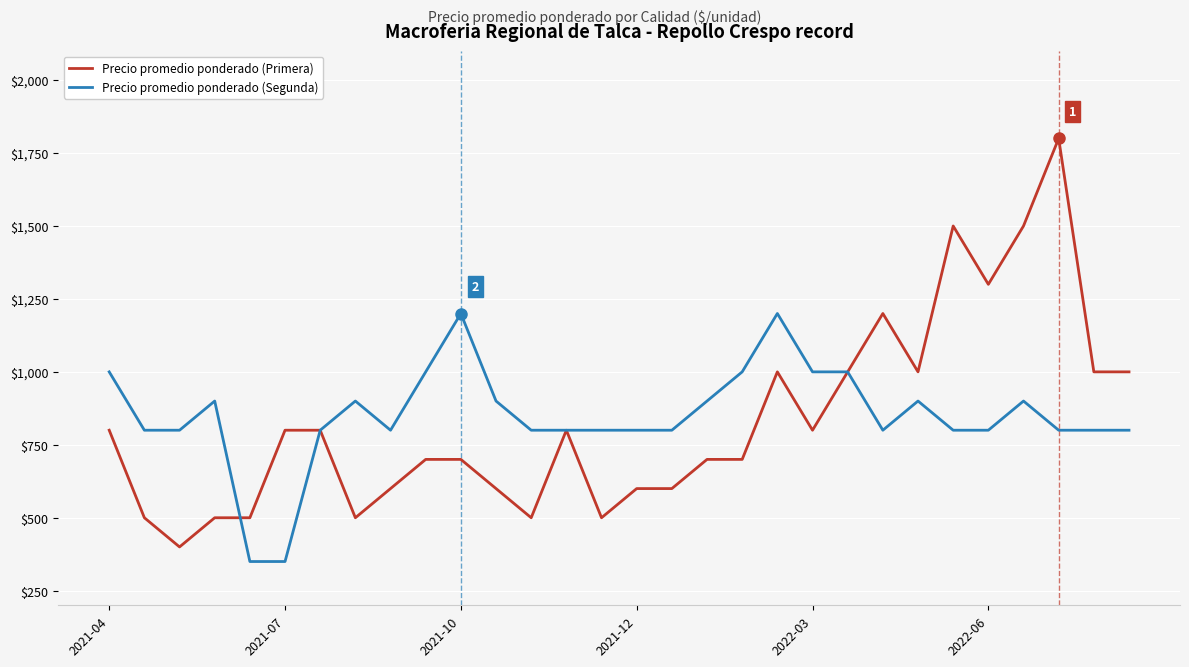

How many distinct data groups are displayed?

2